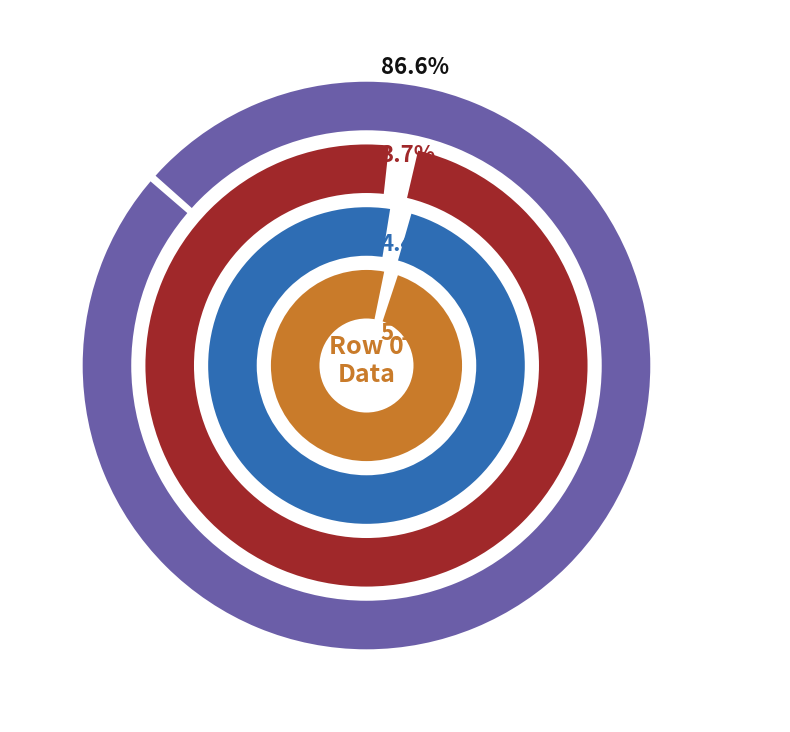

Between 11 and 13, which is larger?

13